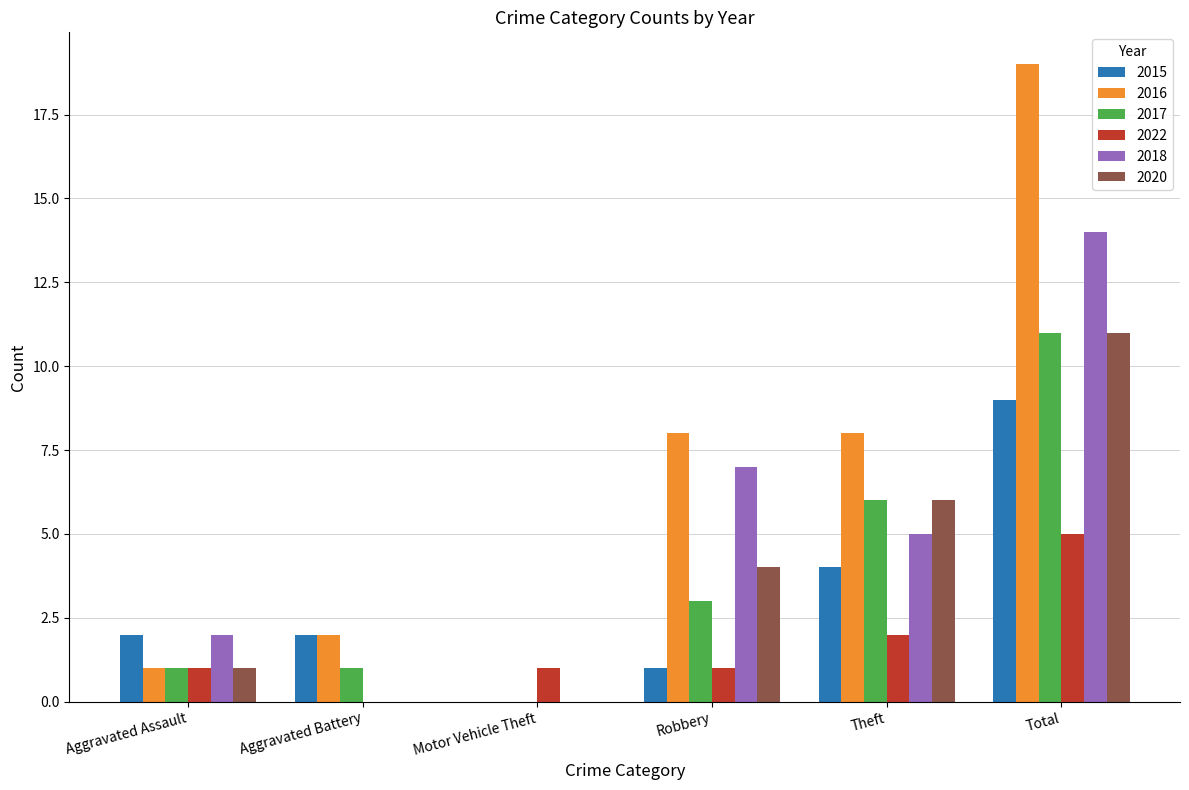

Which series changed the most between Robbery and Total?

2016